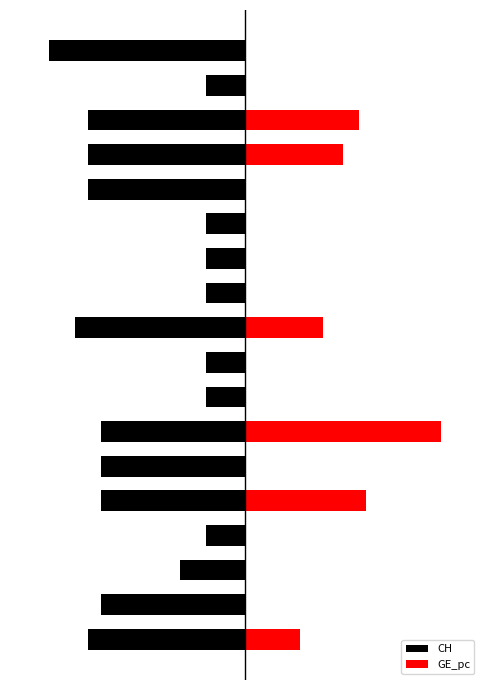

What is the difference between the maximum and minimum values in the CH series?

12.0